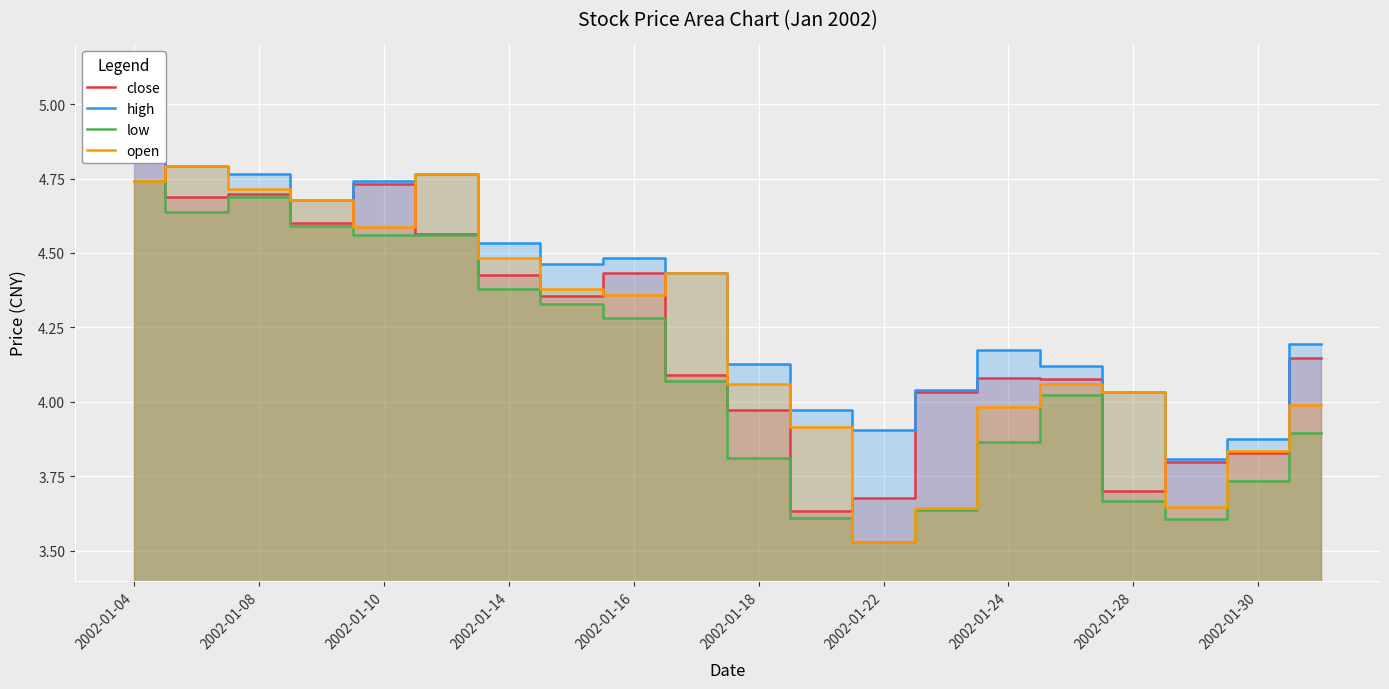

The open series shows 1.0 at 2002-01-18. True or false?

False